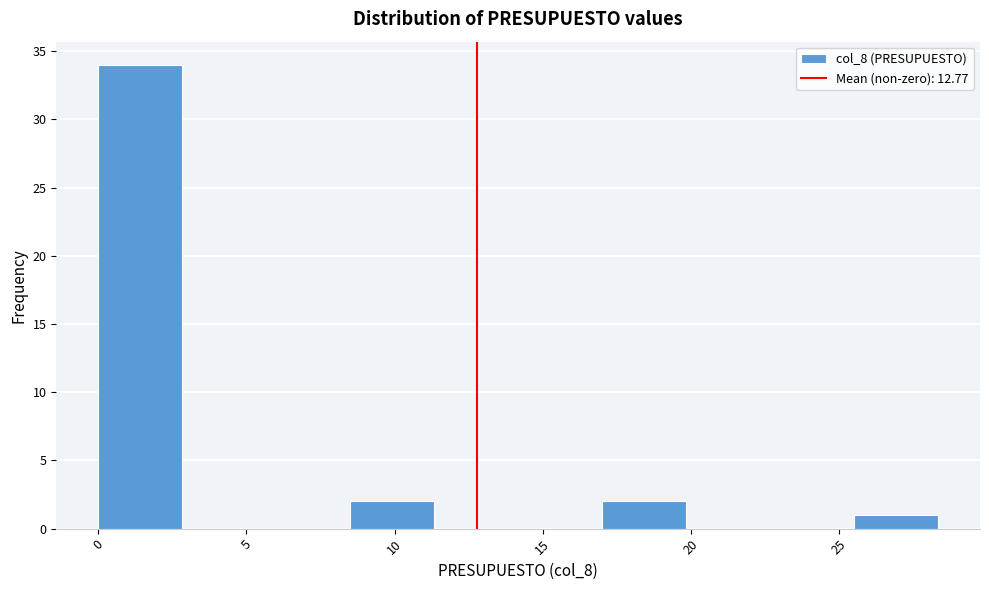

Reading left to right, transcribe this chart: for each bar, give the range it covers on the x-axis and its height. Neither the bar edges nor the heights are printed on the chart, so give them approximately, as read against the axes.

0.0 to 3.0: 34
3.0 to 5.5: 0
5.5 to 8.5: 0
8.5 to 11.5: 2
11.5 to 14.0: 0
14.0 to 17.0: 0
17.0 to 20.0: 2
20.0 to 22.5: 0
22.5 to 25.5: 0
25.5 to 28.5: 1